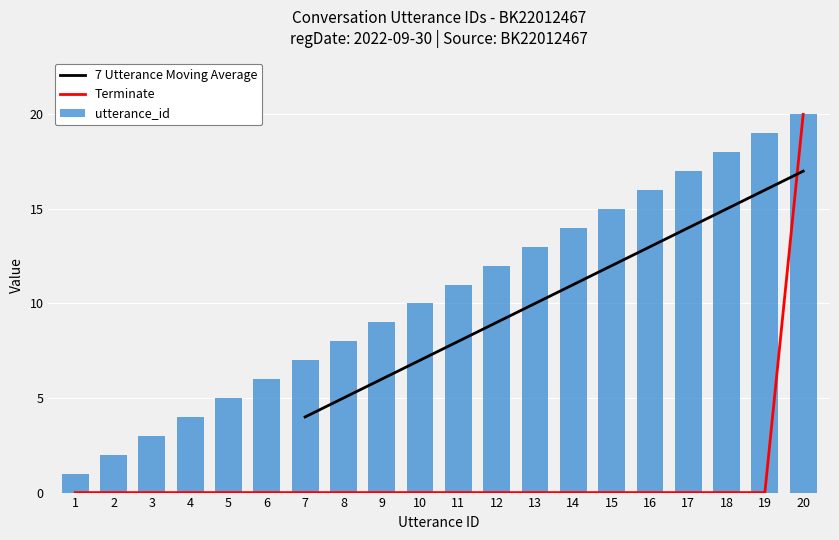

What is the difference between the maximum and minimum values in the utterance_id series?

19